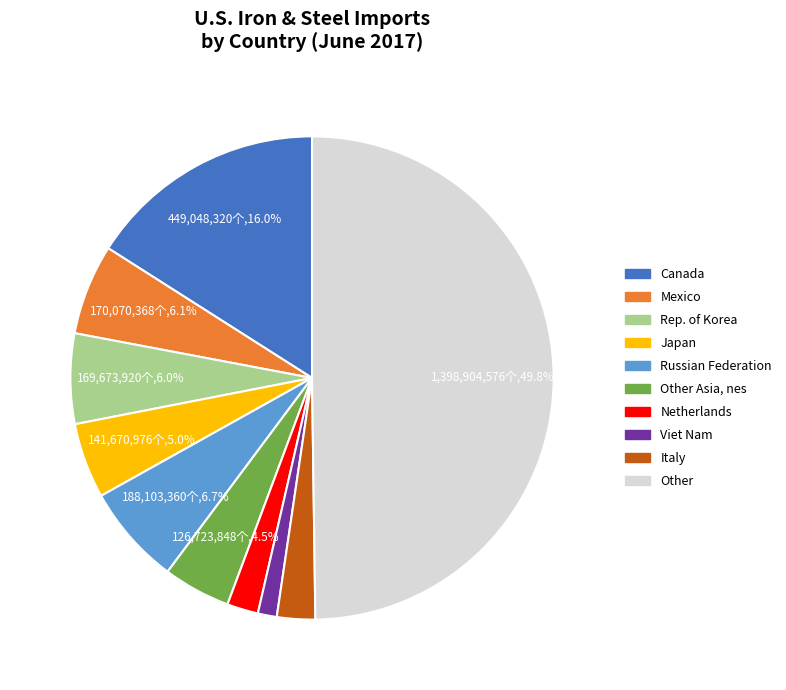

How many segments does this pie chart have?

10